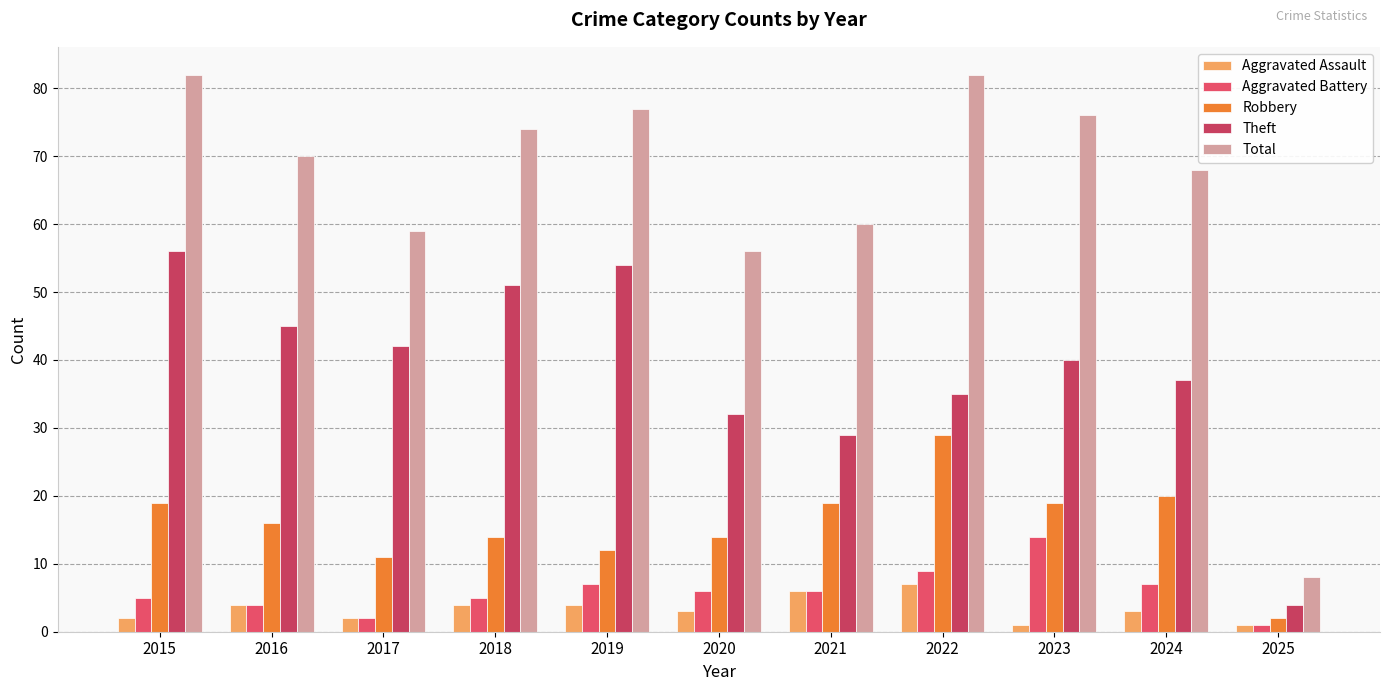

What is the maximum value shown in the chart?

82